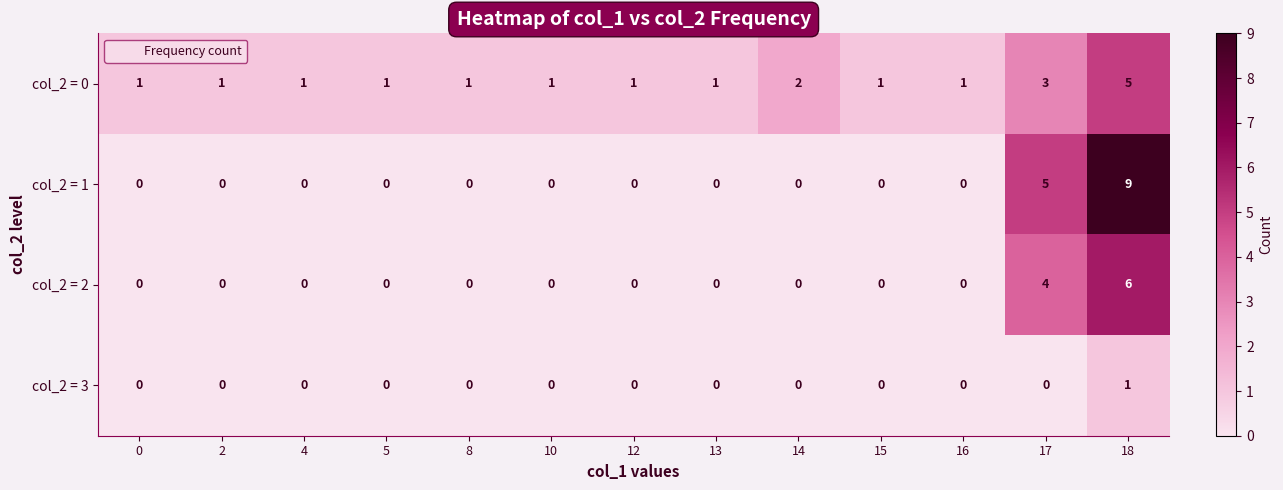

What is the difference between the highest and lowest values at 17?

5